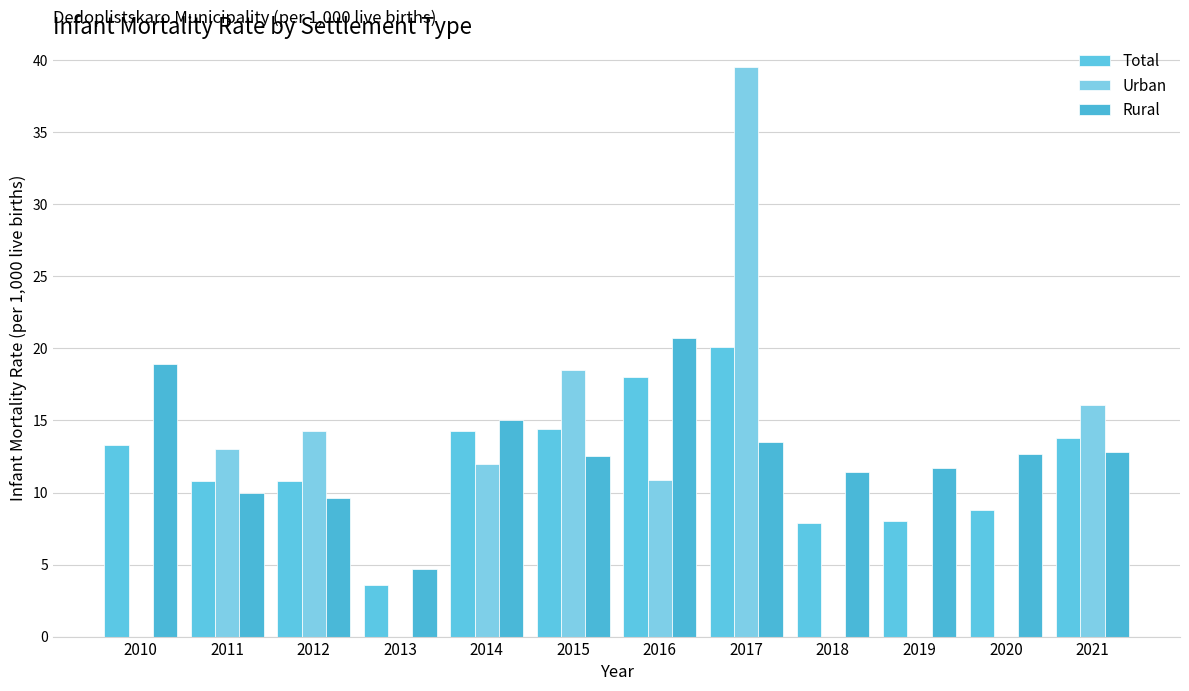

True or false: Rural has a value of 22.5 at 2014.

False